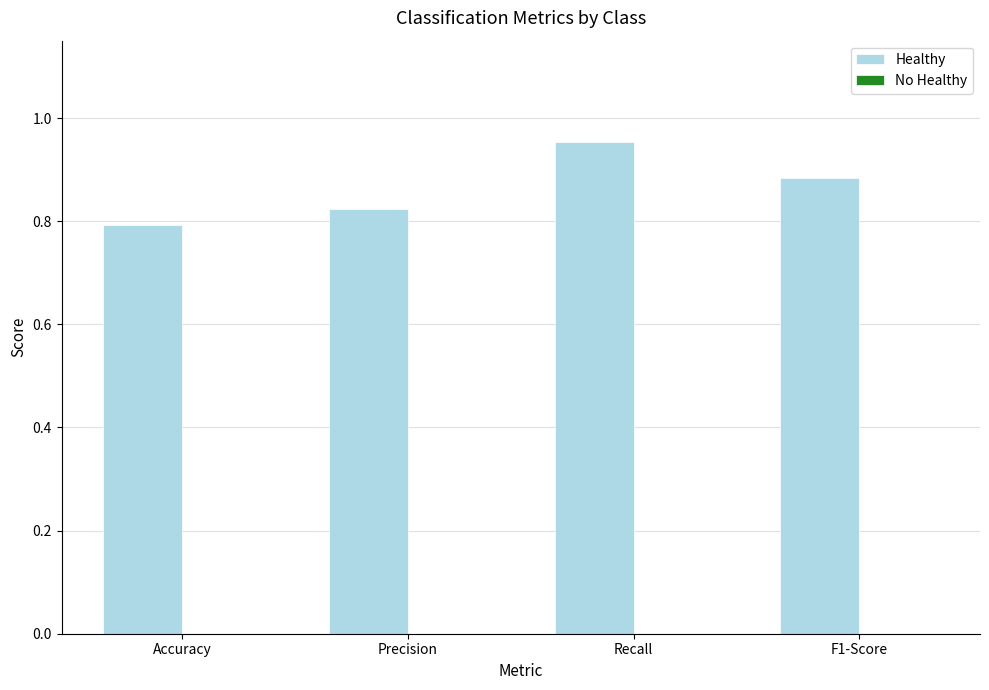

What position from the right is Accuracy?

4